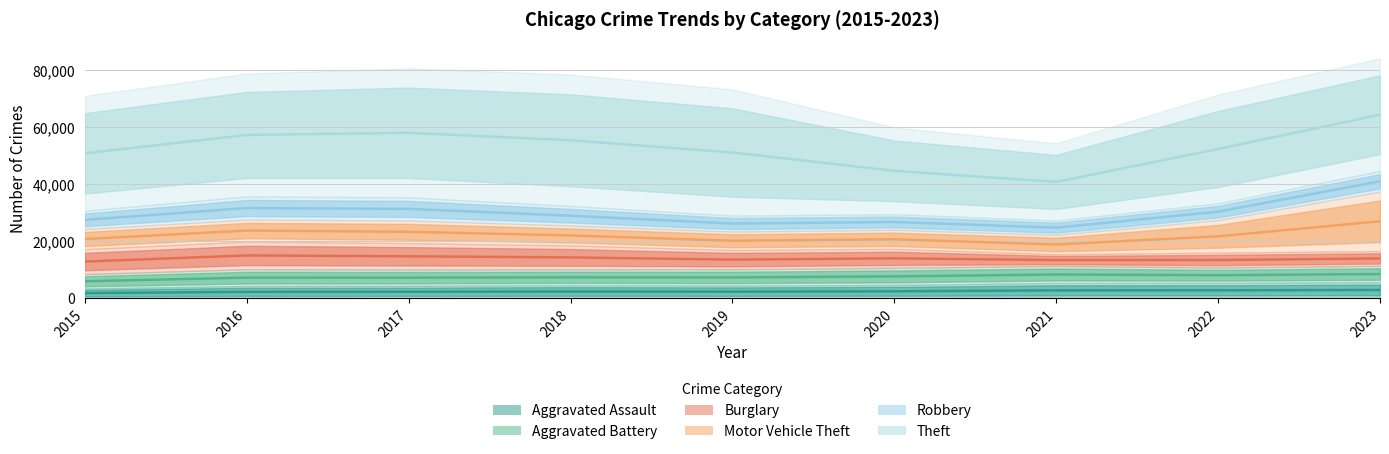

At 2017, list the series in order from largest to smallest.

Theft, Robbery, Motor Vehicle Theft, Burglary, Aggravated Battery, Aggravated Assault